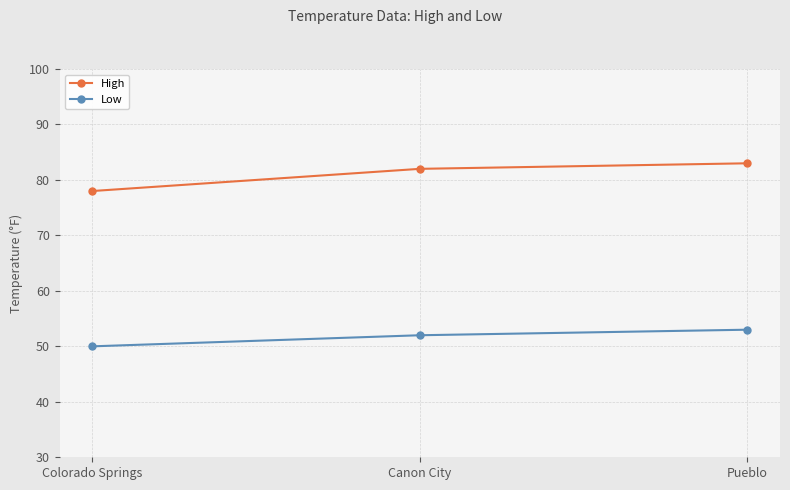

Rank the categories by High value from highest to lowest.

Pueblo, Canon City, Colorado Springs